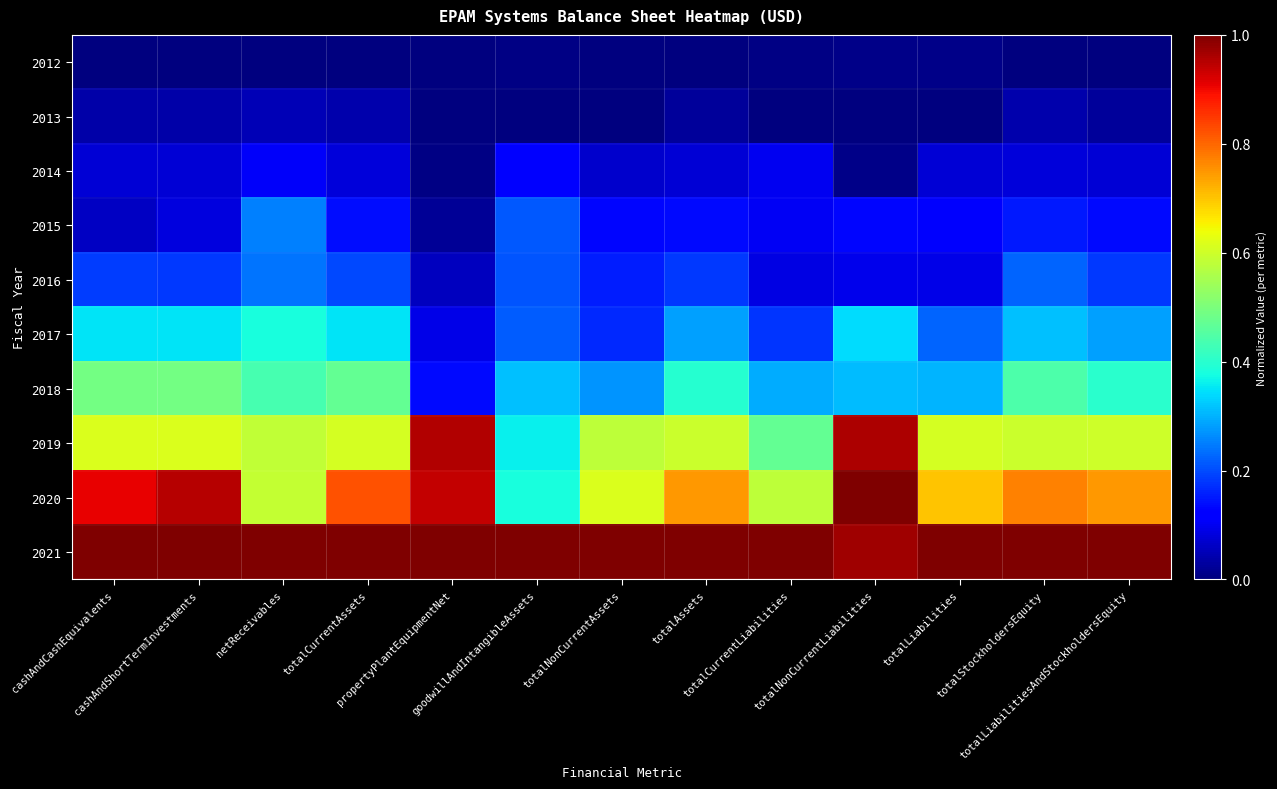

Between totalNonCurrentAssets and totalStockholdersEquity, which series saw the biggest shift?

2018